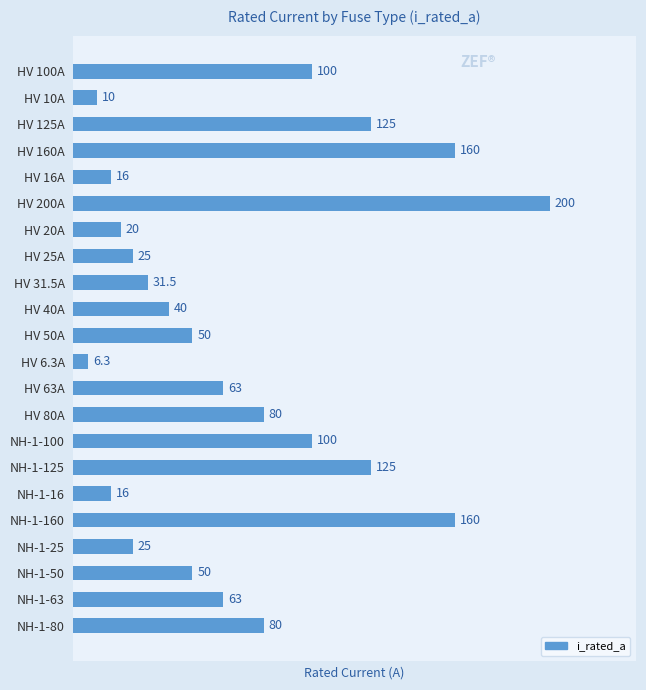

What is the label of the 3rd bar from the bottom?

NH-1-50